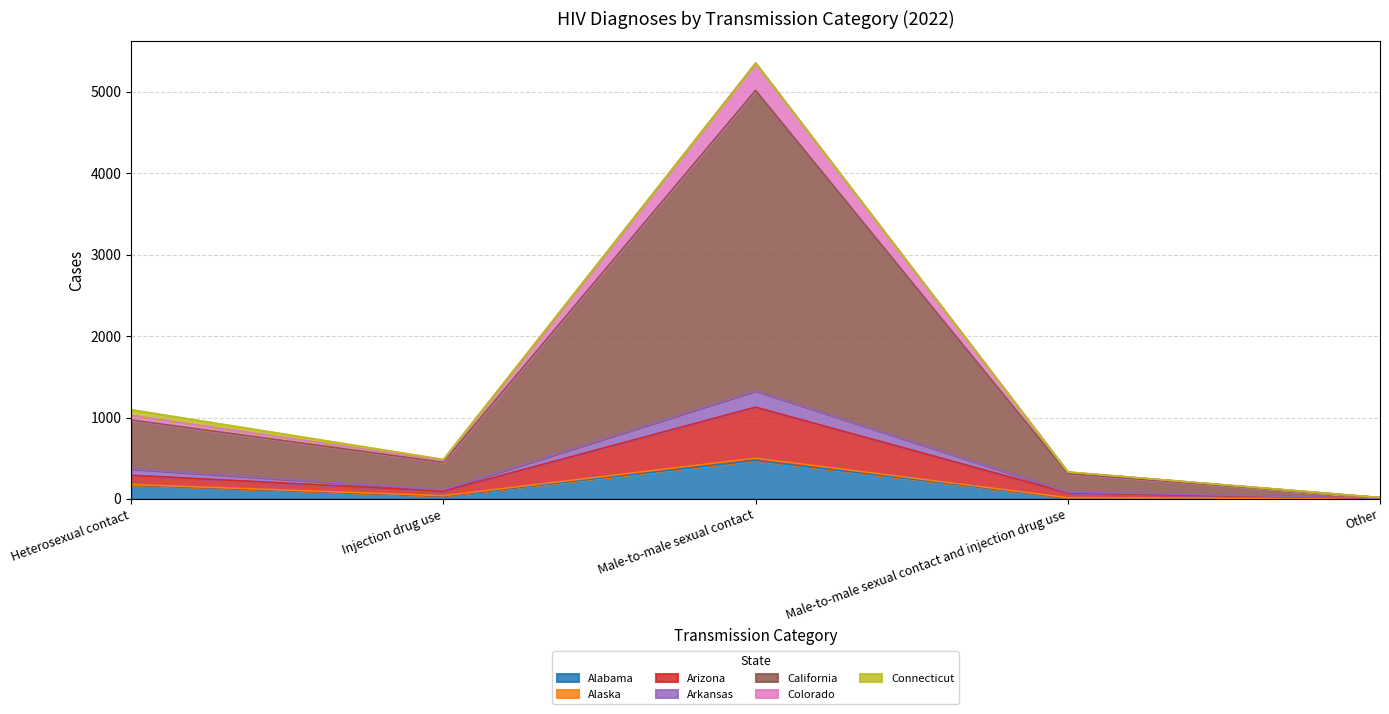

The Alabama series shows 173 at Heterosexual contact. True or false?

True